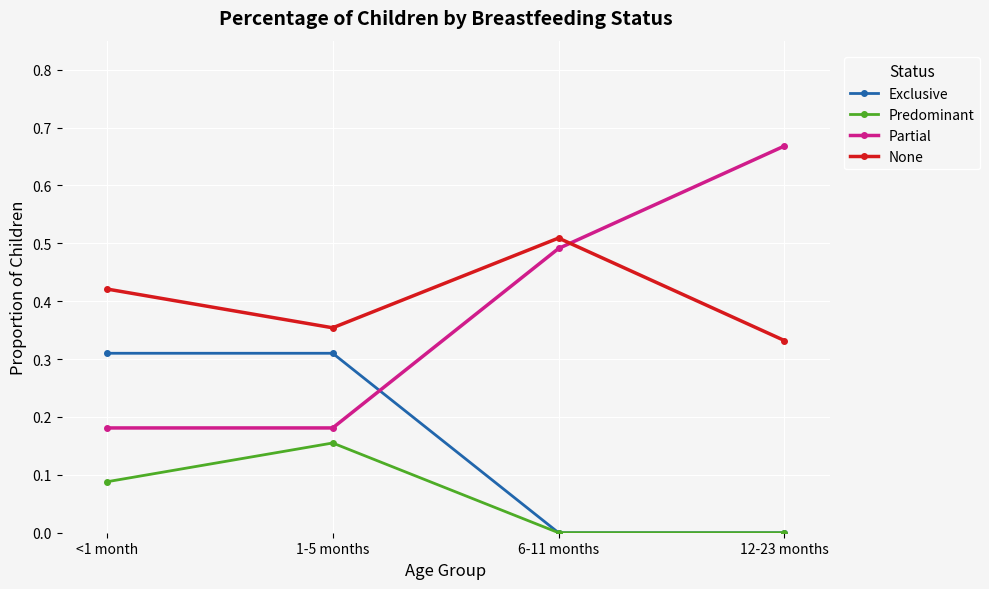

What is the total value across all series at 12-23 months?

1.0